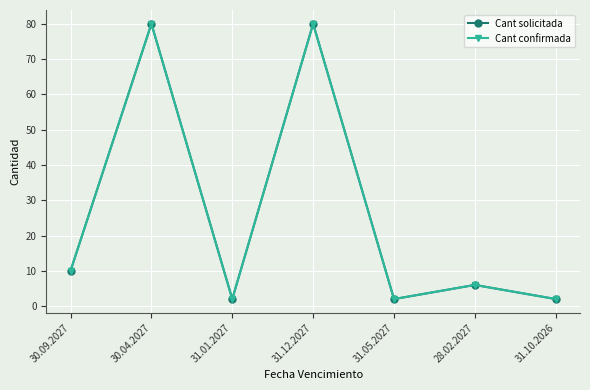

At which category is the sum across all series the highest?

30.04.2027